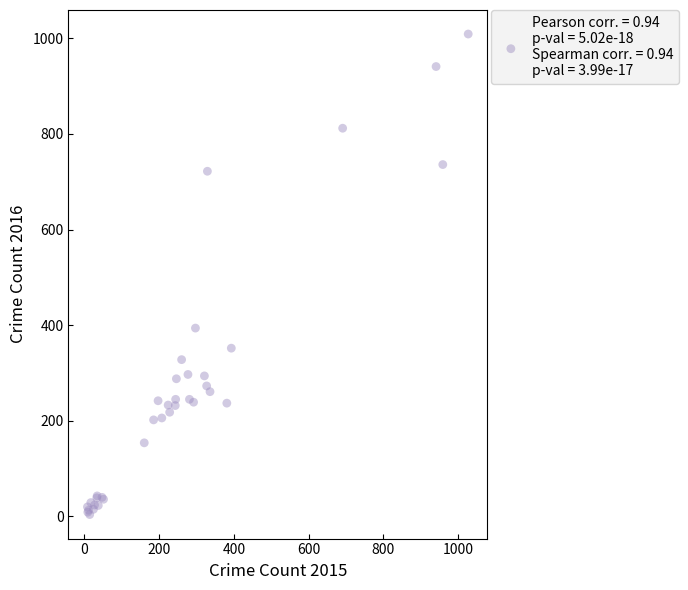

What Y value in the scatter plot is closest to 506?

394